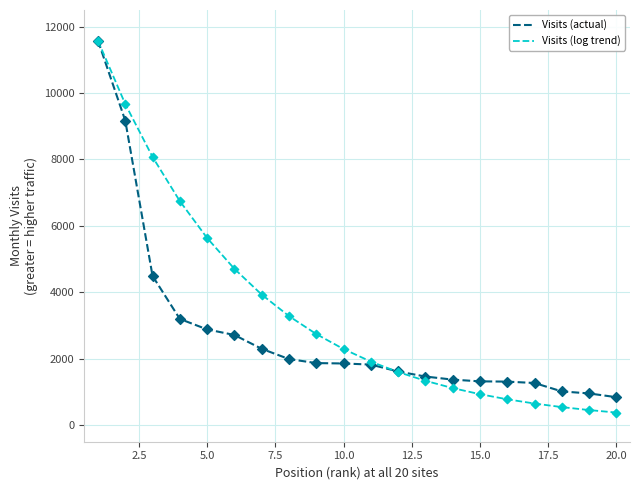

Which series has the largest total across all categories?

Visits (log trend)